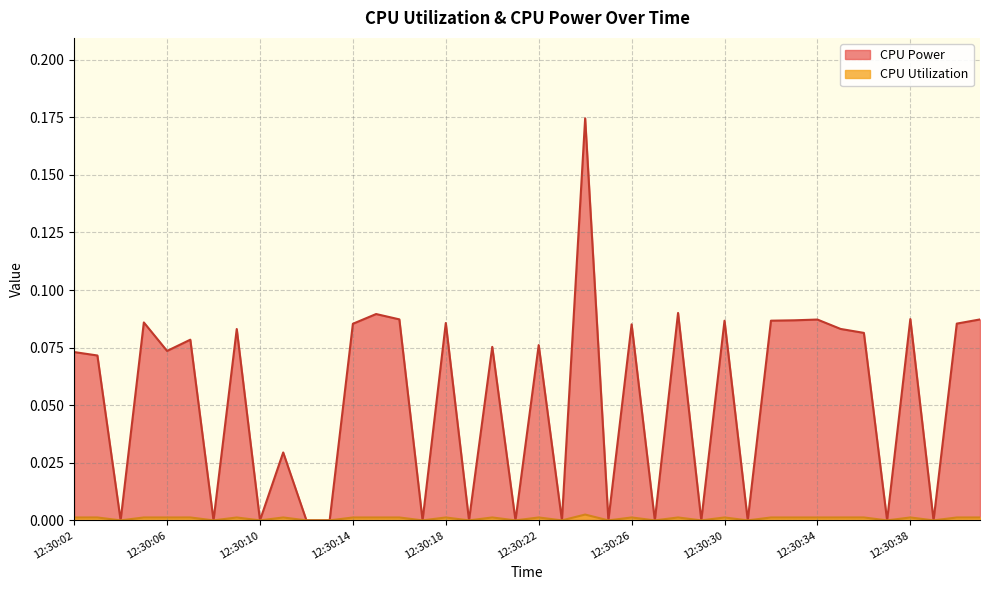

How many categories are shown in the chart?

40